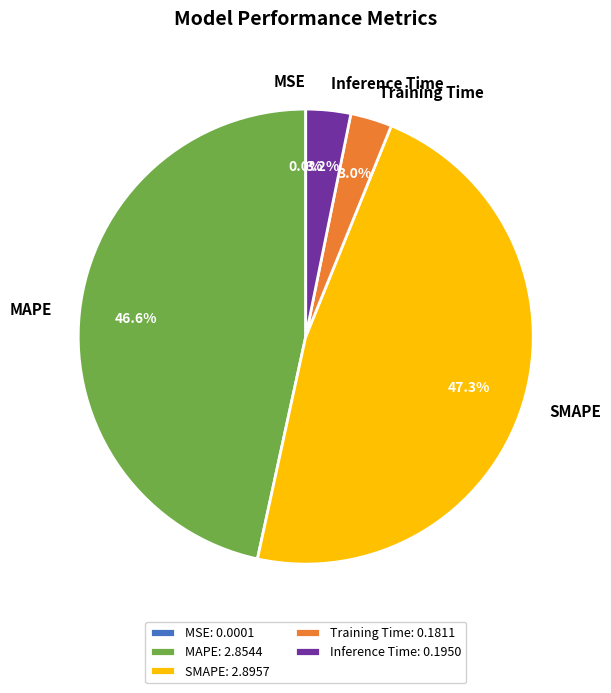

Which has a higher value, MAPE or SMAPE?

SMAPE